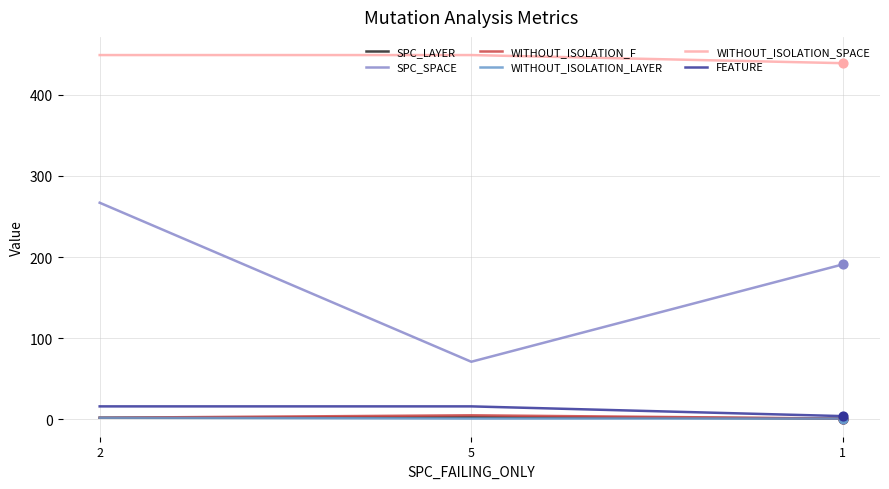

At how many categories does at least one series exceed 326?

3